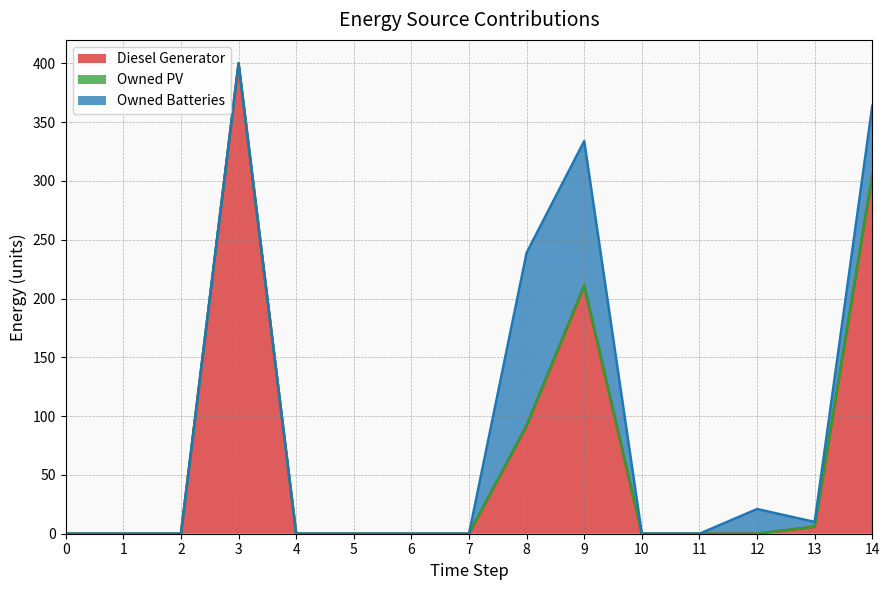

Reading right to left, extract all data points from this chart.

Diesel Generator: 305	6	0	0	0	211	92	0	0	0	0	400	0	0	0
Owned PV: 0	0	0	0	0	0	0	0	0	0	0	0	0	0	0
Owned Batteries: 59	4	21	0	0	123	147	0	0	0	0	0	0	0	0